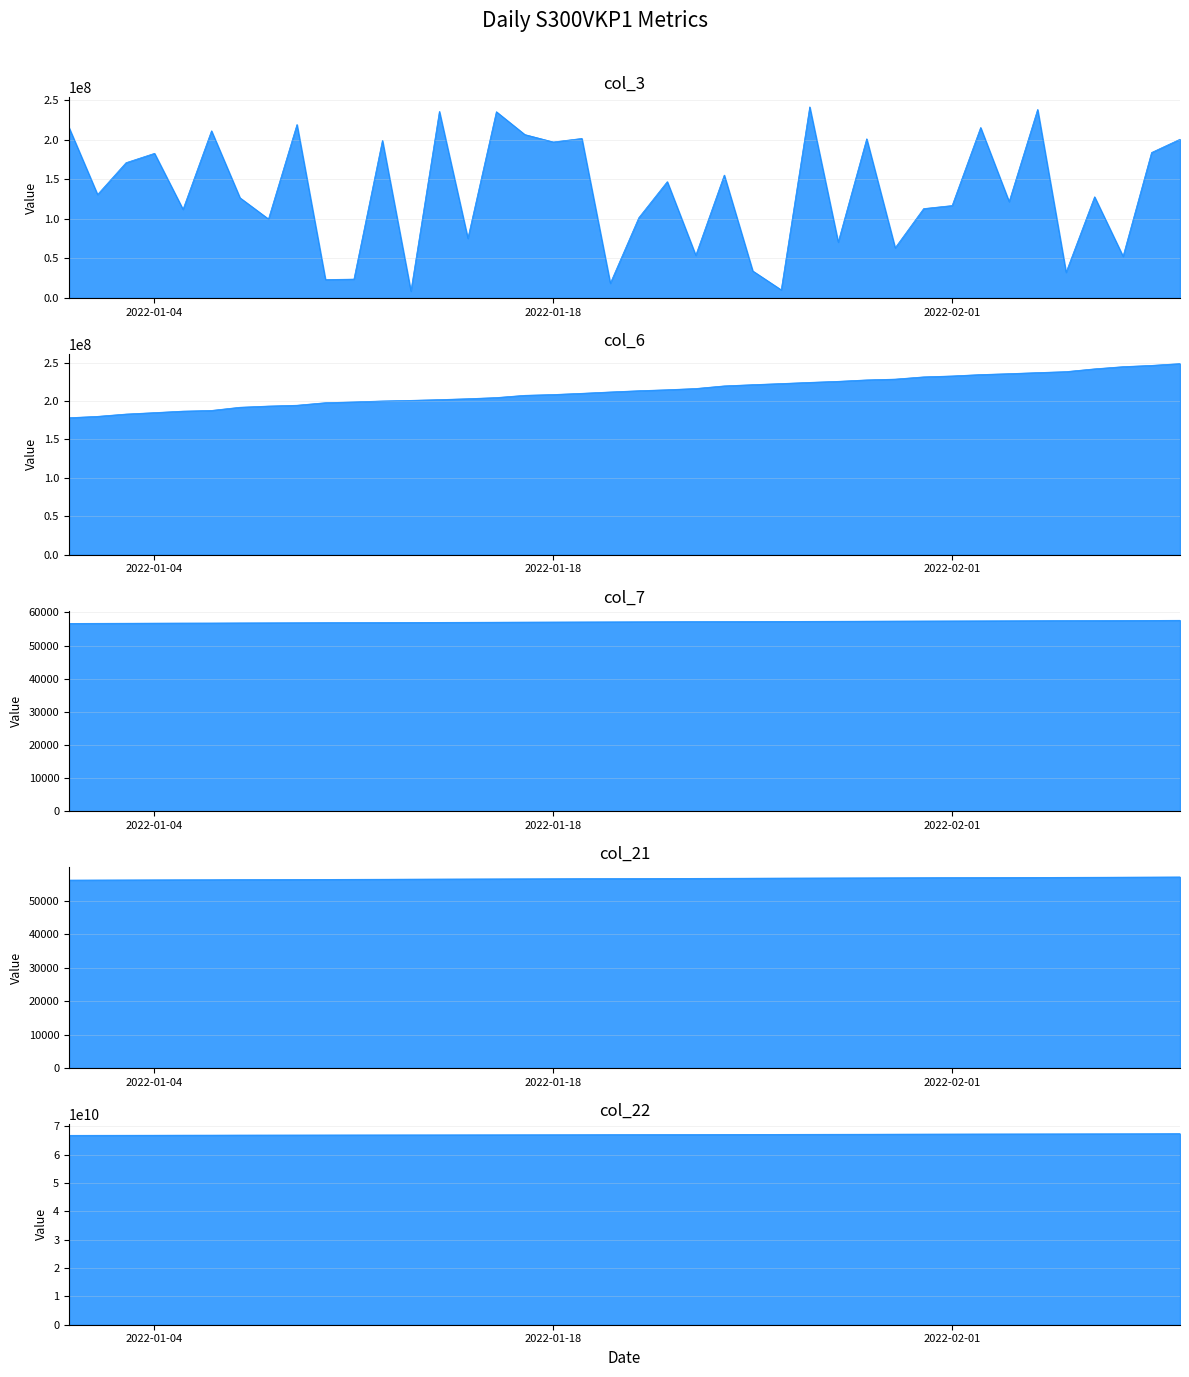

True or false: col_6 has more than 1 points higher than both neighbors.

False